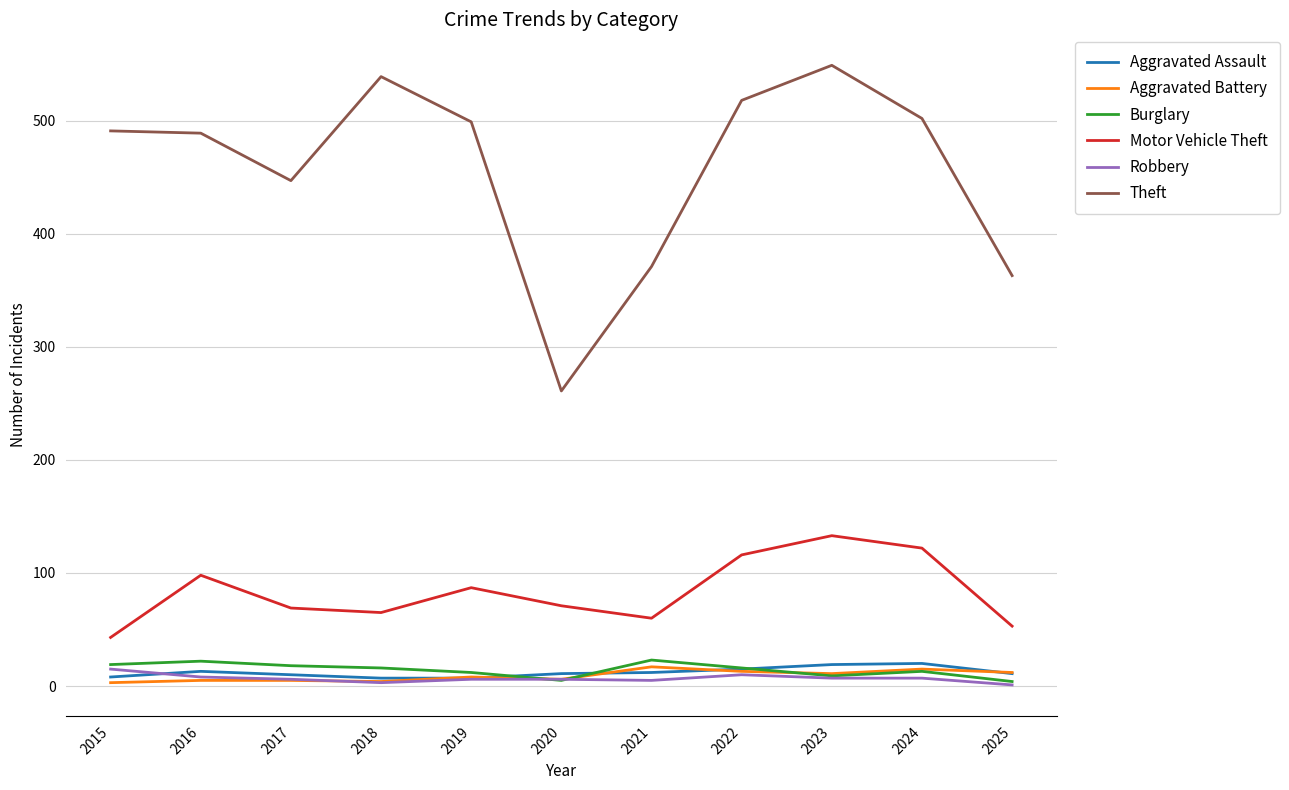

Is the value of Theft at 2016 greater than the value of Aggravated Assault at 2015?

Yes